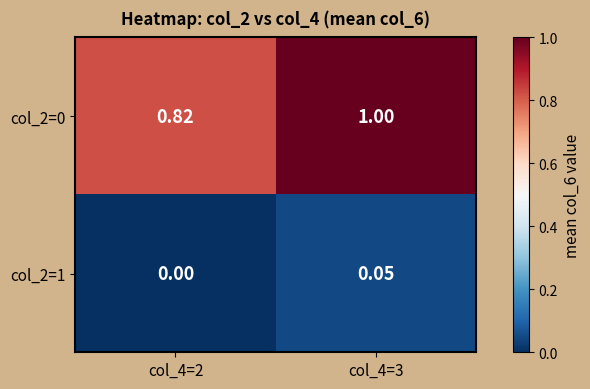

How many distinct data groups are displayed?

2